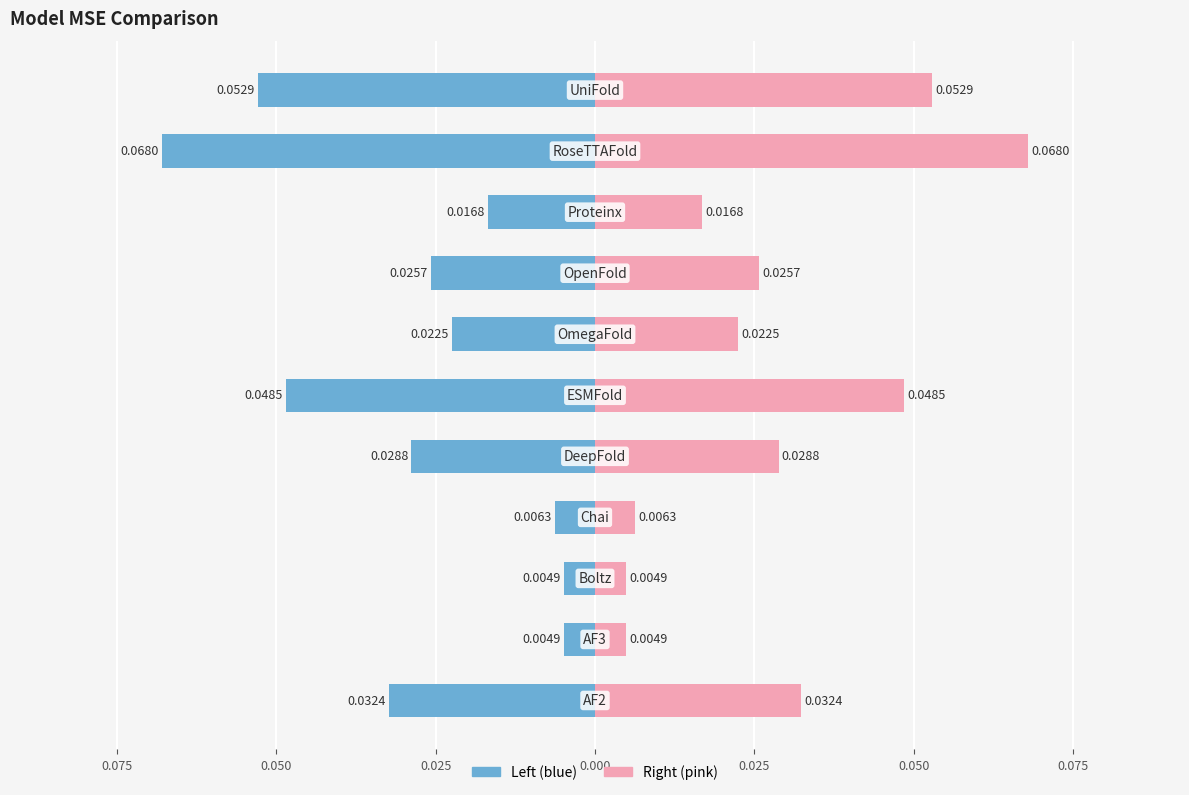

Rank the series by their average value, from lowest to highest.

MSE (left), MSE (right)